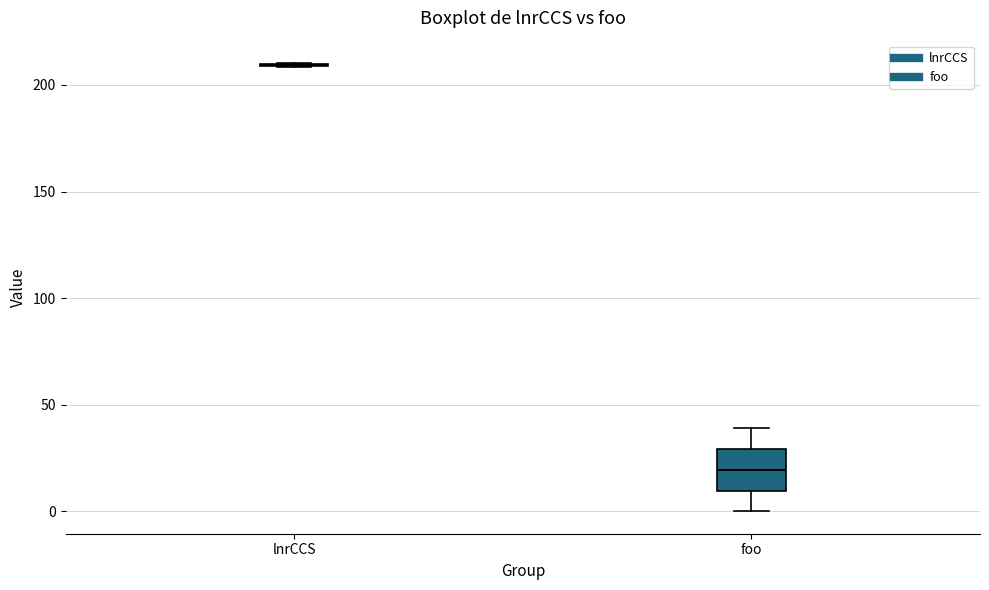

Which box is the tallest, from its lower edge to its upper edge?

foo